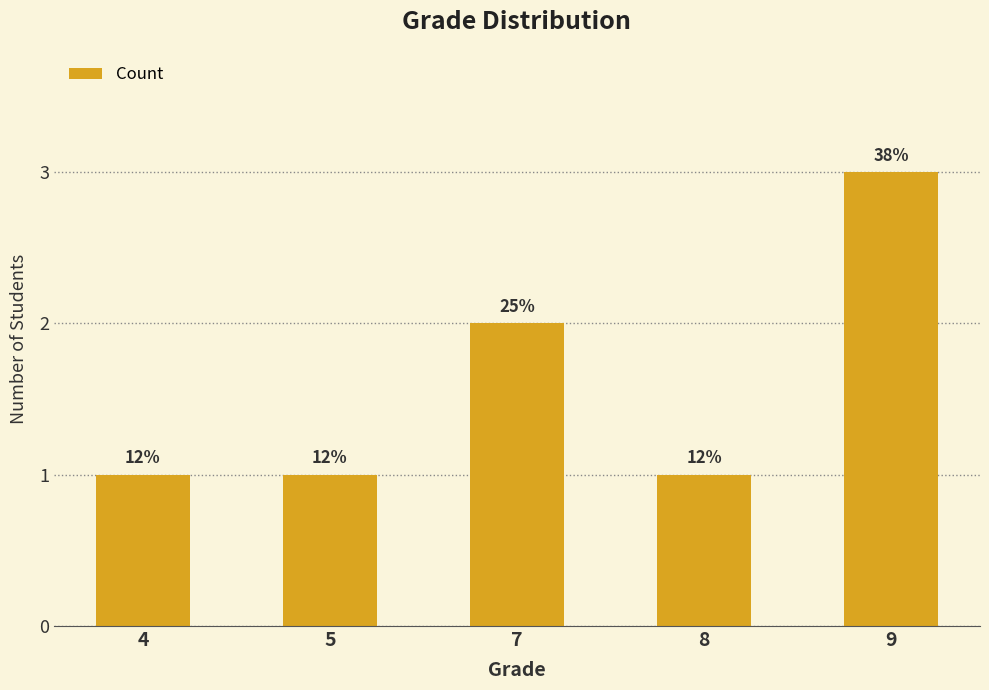

Reading left to right, list all the values displayed in this chart.

1	1	2	1	3